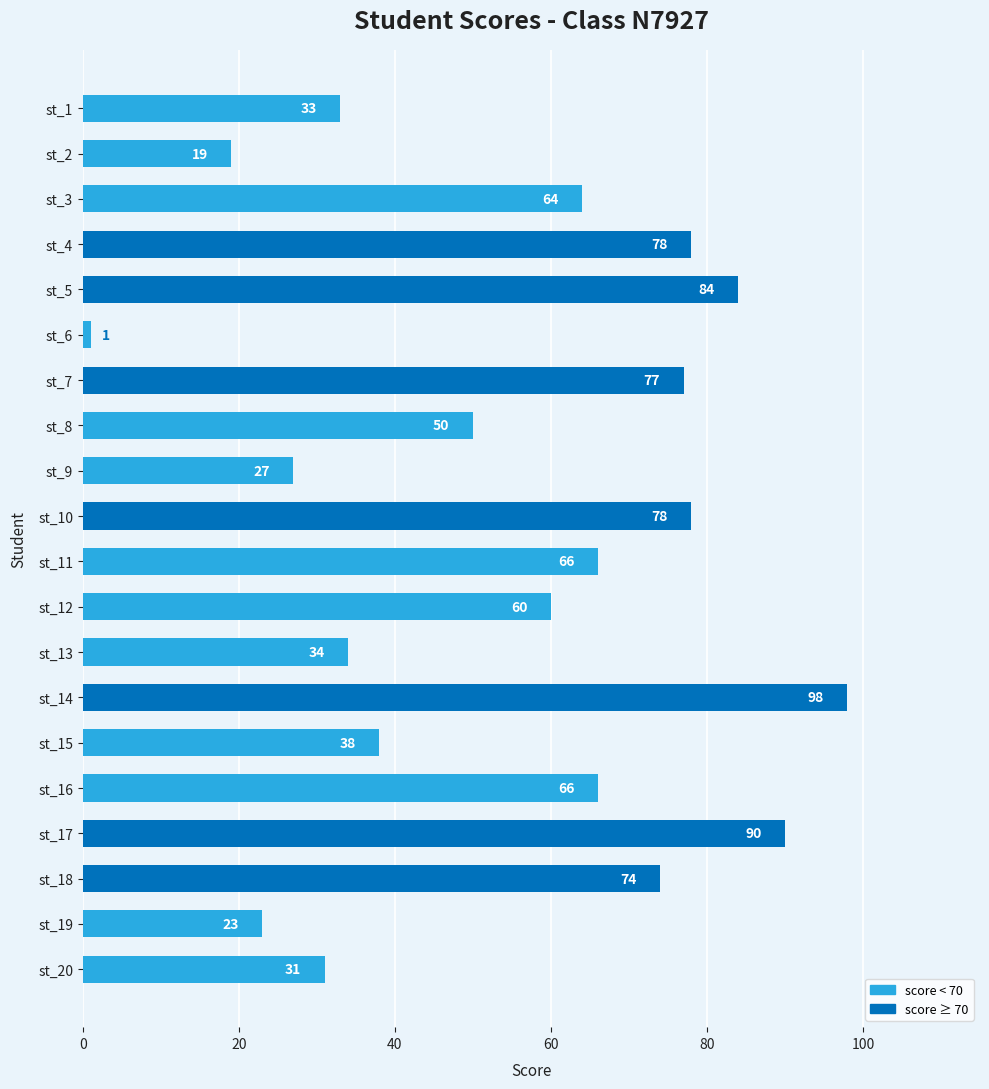

What is the change in value from st_5 to st_11?

-18